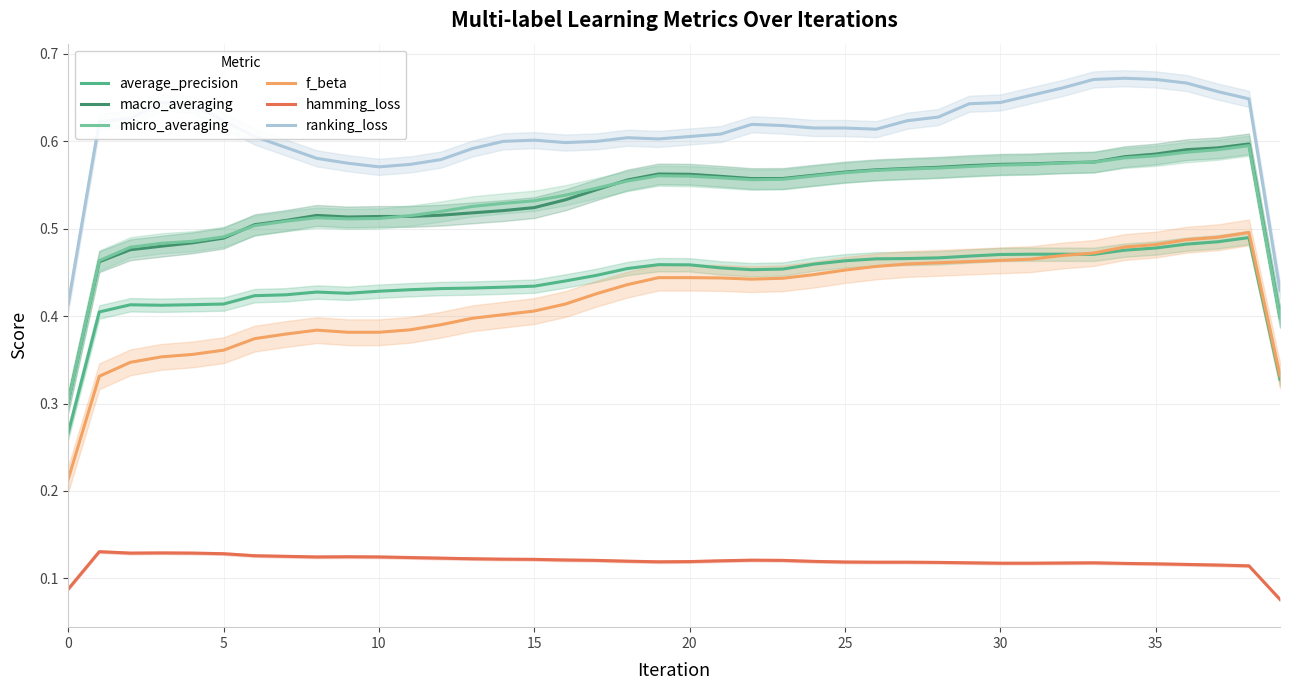

The value of micro_averaging at 24 is 0.3. True or false?

False